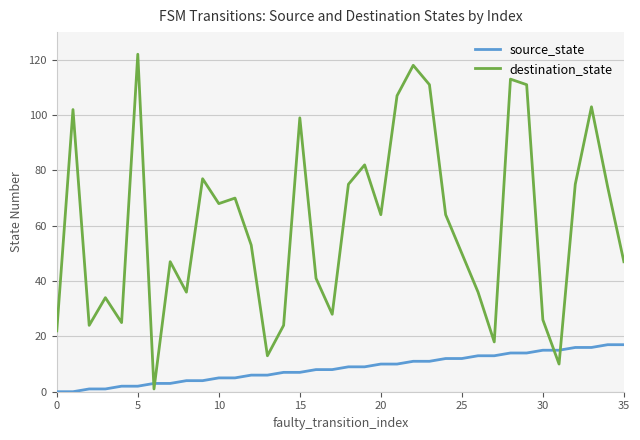

Which series has the largest range (max minus min)?

destination_state